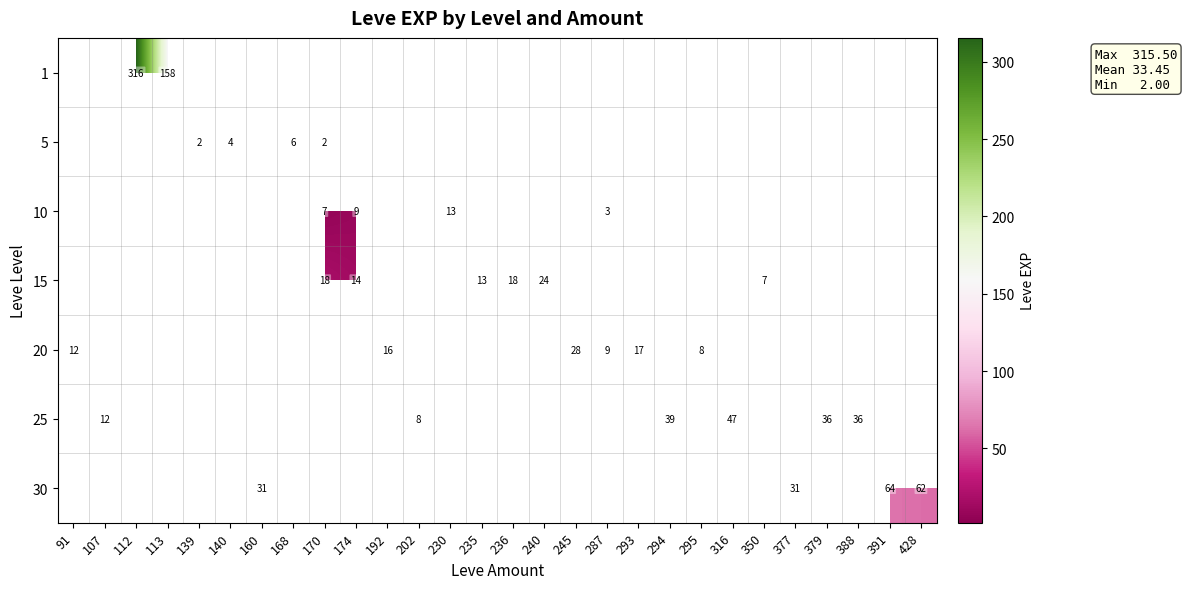

True or false: 25 has a value of 12.0 at 107.

True